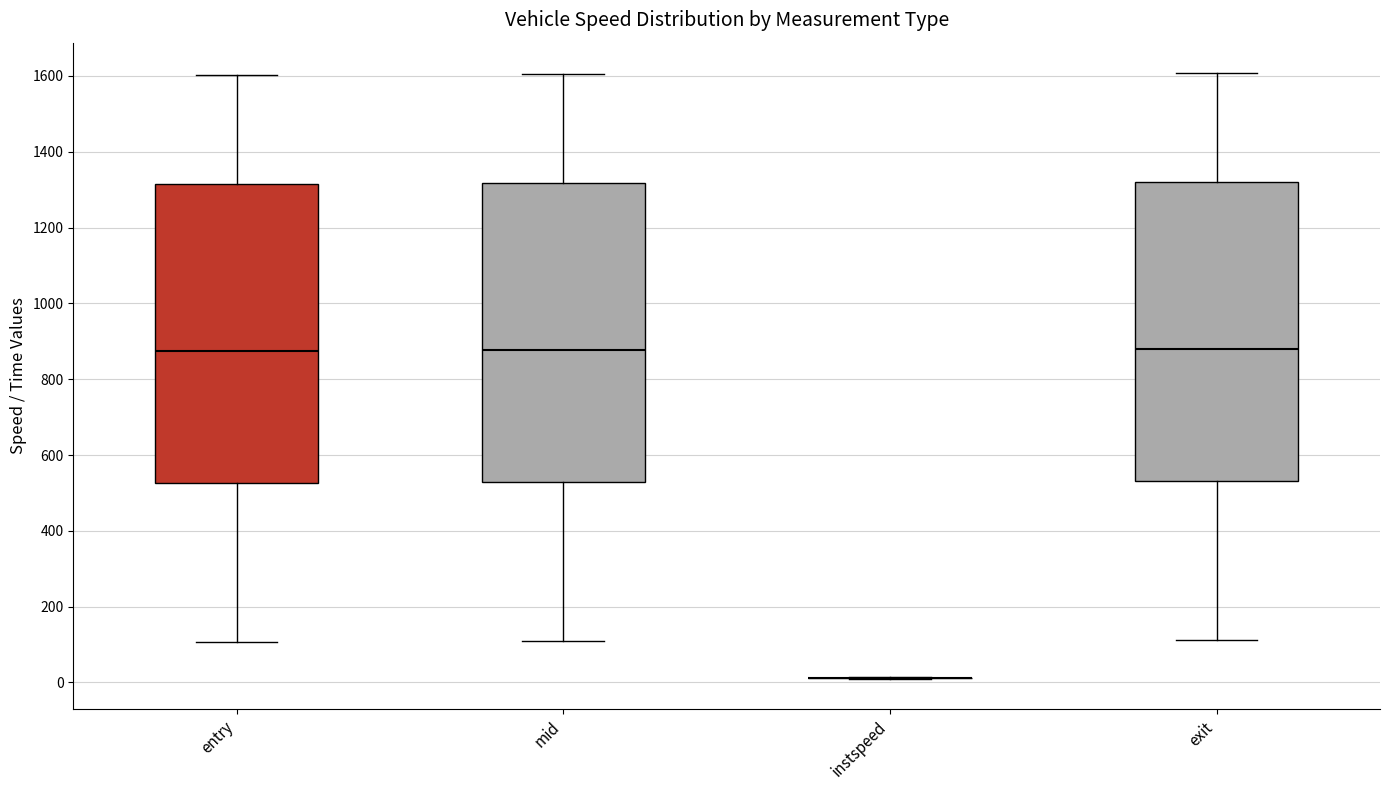

Reading left to right, read every box against the y-axis: the position of its median line, the range the box covers, and the ends of its whiskers. The values are not printed on the chart, so give them approximately, as read against the axis.

entry: median 880, box 520 to 1320, whiskers 100 to 1600
mid: median 880, box 520 to 1320, whiskers 100 to 1600
instspeed: box collapsed to a line at 20, whiskers 0 to 20
exit: median 880, box 540 to 1320, whiskers 120 to 1600